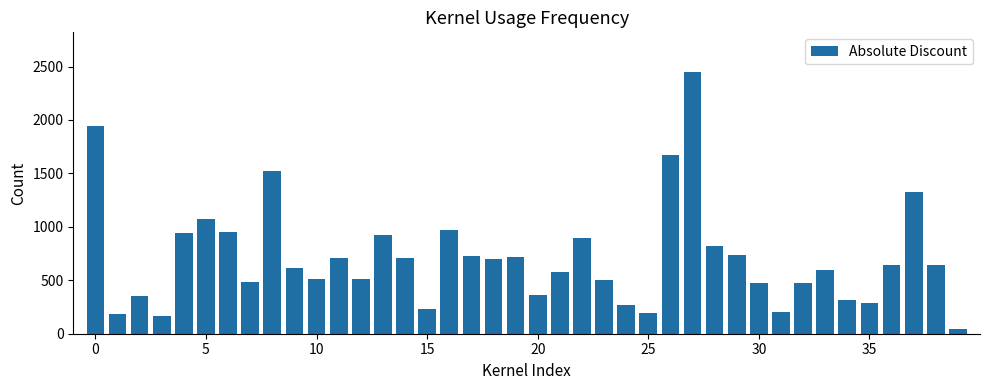

What is the maximum value shown in the chart?

2452